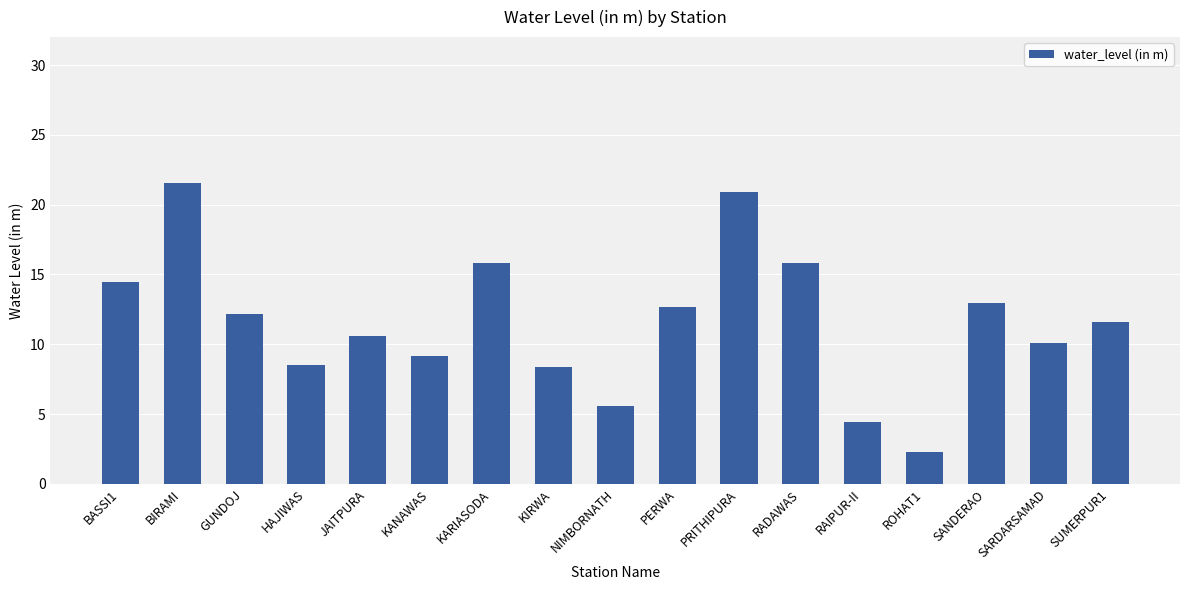

Which label corresponds to the smallest value in the chart?

ROHAT1